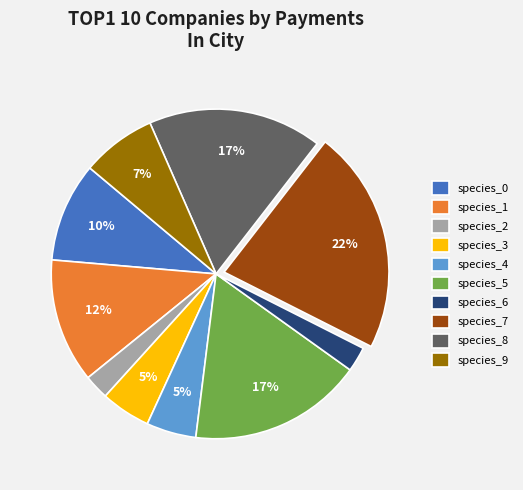

Is it true that species_0 is 19% of the pie?

False